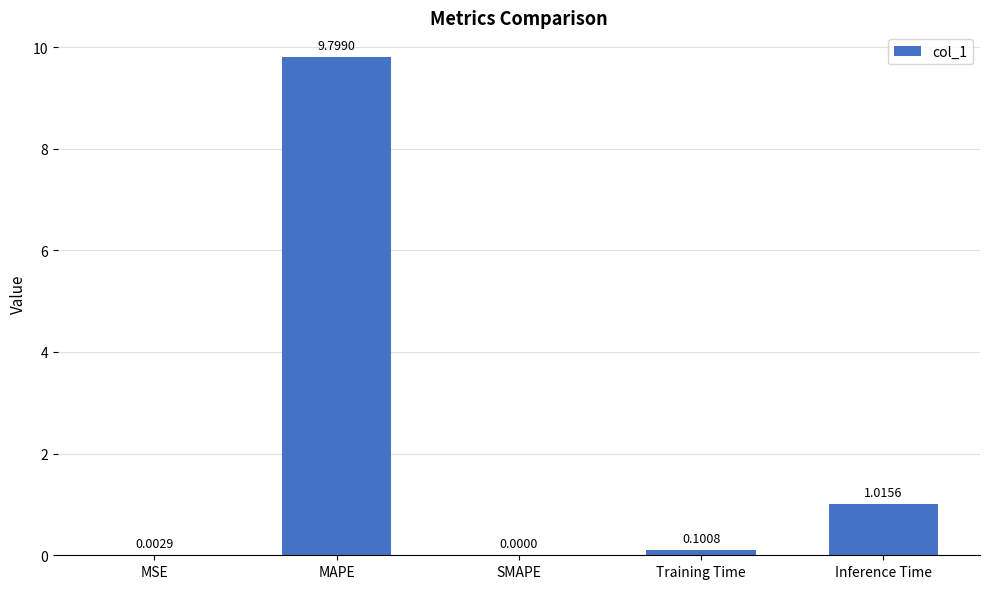

Where is the data nearest to the value 4?

Inference Time